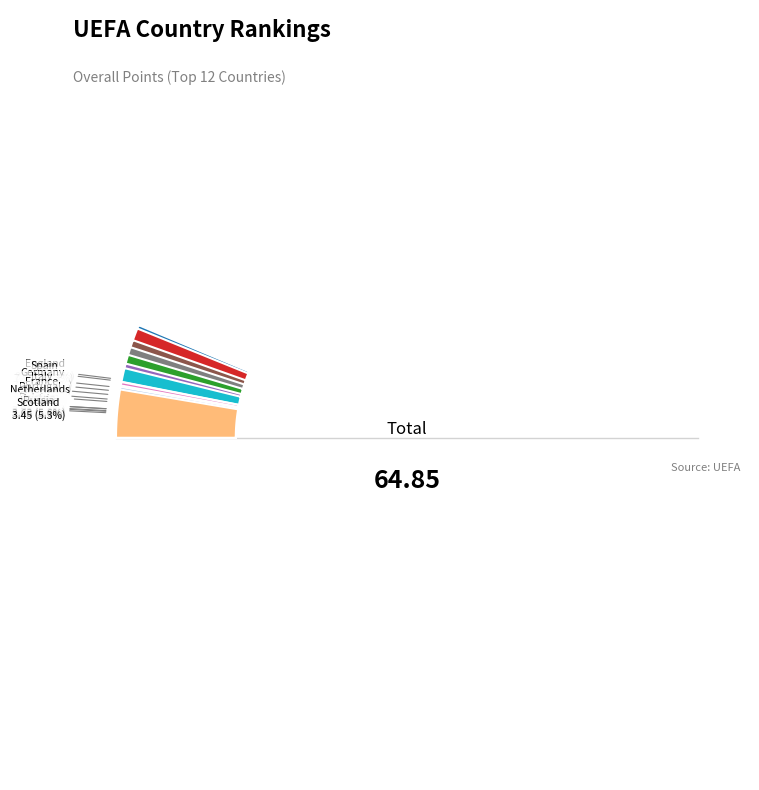

Is the sum of France and Austria greater than half?

No